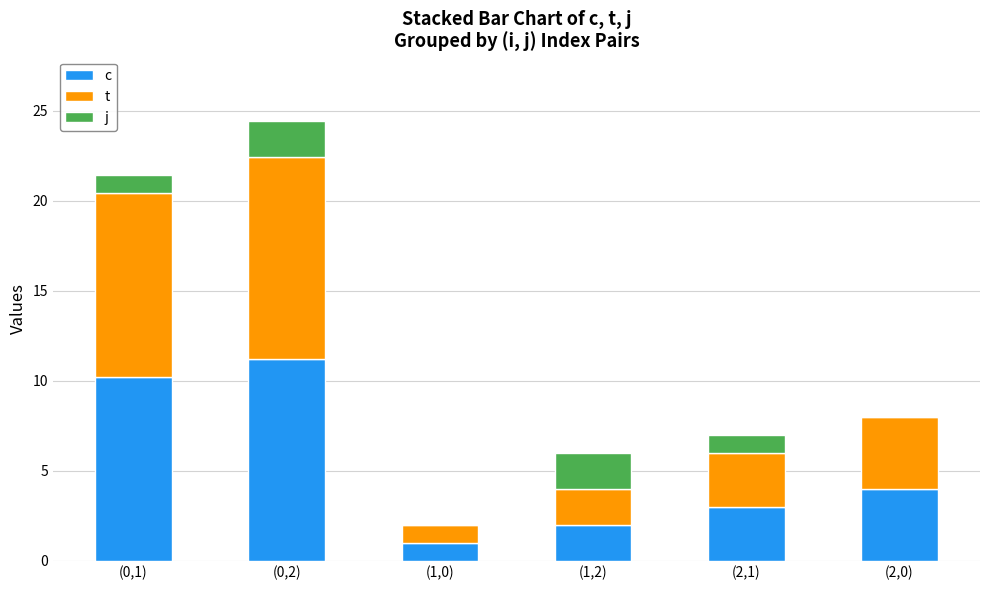

At which category is the sum across all series the highest?

(0,2)